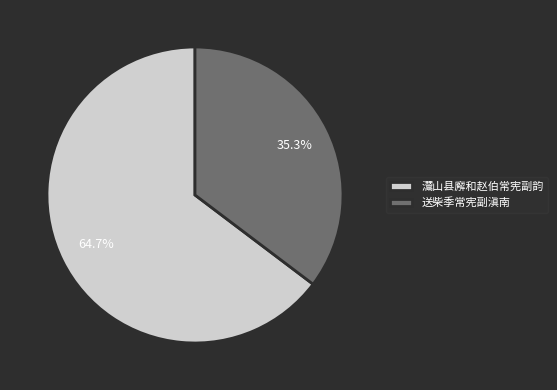

To the nearest percent, what is the difference between the largest and smallest slice percentages?

29%